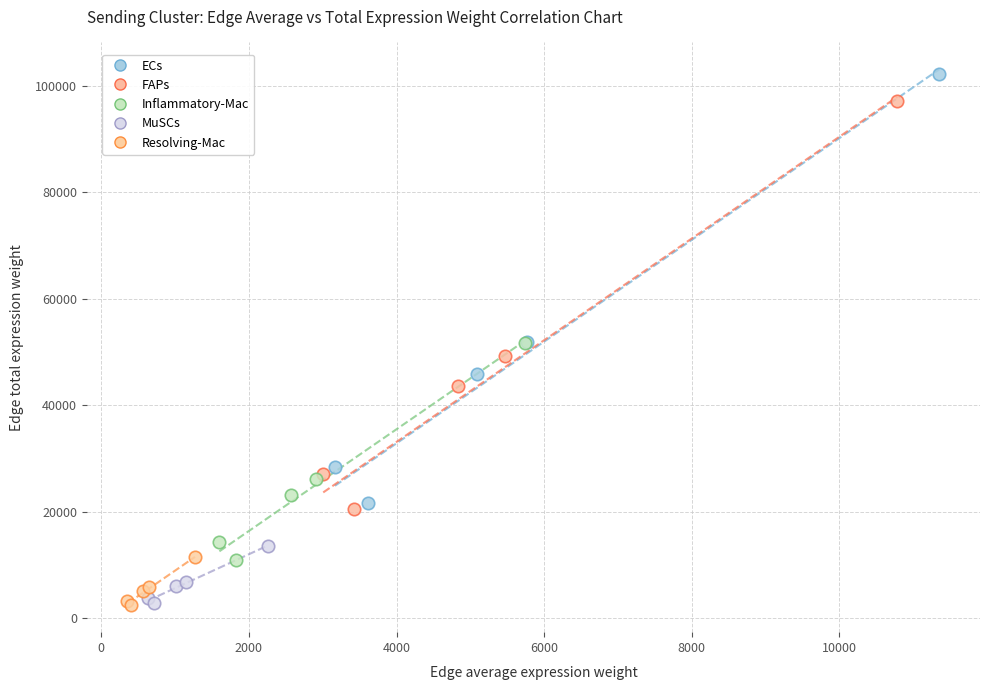

Which series has the largest Y range (max minus min)?

ECs